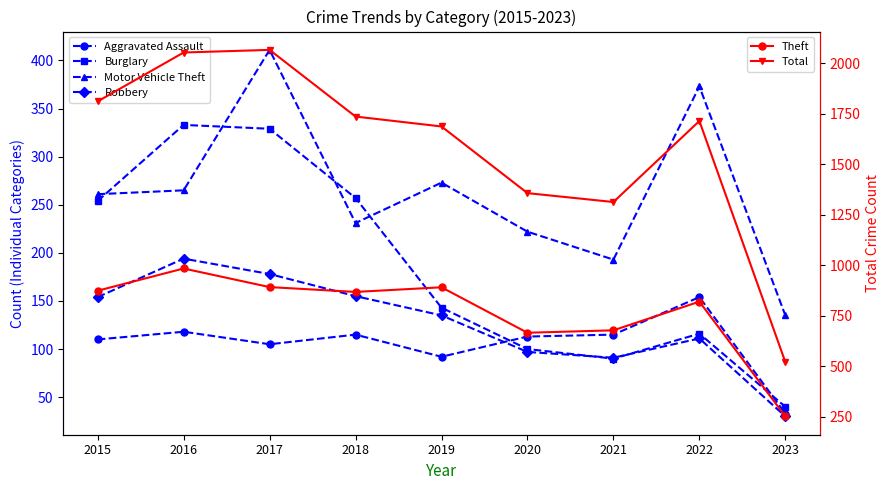

Which category has the highest value in the Theft series?

2016